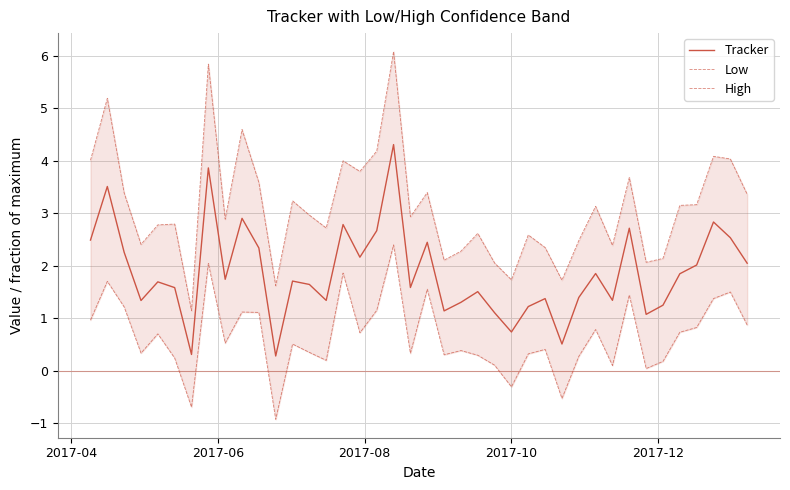

Reading left to right, extract all data points from this chart.

Tracker: 2.5	3.5	2.3	1.3	1.7	1.6	0.3	3.9	1.7	2.9	2.3	0.3	1.7	1.6	1.3	2.8	2.2	2.7	4.3	1.6	2.4	1.1	1.3	1.5	1.1	0.7	1.2	1.4	0.5	1.4	1.9	1.3	2.7	1.1	1.2	1.8	2.0	2.8	2.5	2.0
Low: 1.0	1.7	1.2	0.3	0.7	0.2	-0.7	2.0	0.5	1.1	1.1	-0.9	0.5	0.3	0.2	1.9	0.7	1.2	2.4	0.3	1.6	0.3	0.4	0.3	0.1	-0.3	0.3	0.4	-0.5	0.3	0.8	0.1	1.4	0.0	0.2	0.7	0.8	1.4	1.5	0.9
High: 4.0	5.2	3.4	2.4	2.8	2.8	1.1	5.8	2.9	4.6	3.6	1.6	3.2	3.0	2.7	4.0	3.8	4.2	6.1	2.9	3.4	2.1	2.3	2.6	2.1	1.7	2.6	2.3	1.7	2.5	3.1	2.4	3.7	2.1	2.1	3.2	3.2	4.1	4.0	3.4